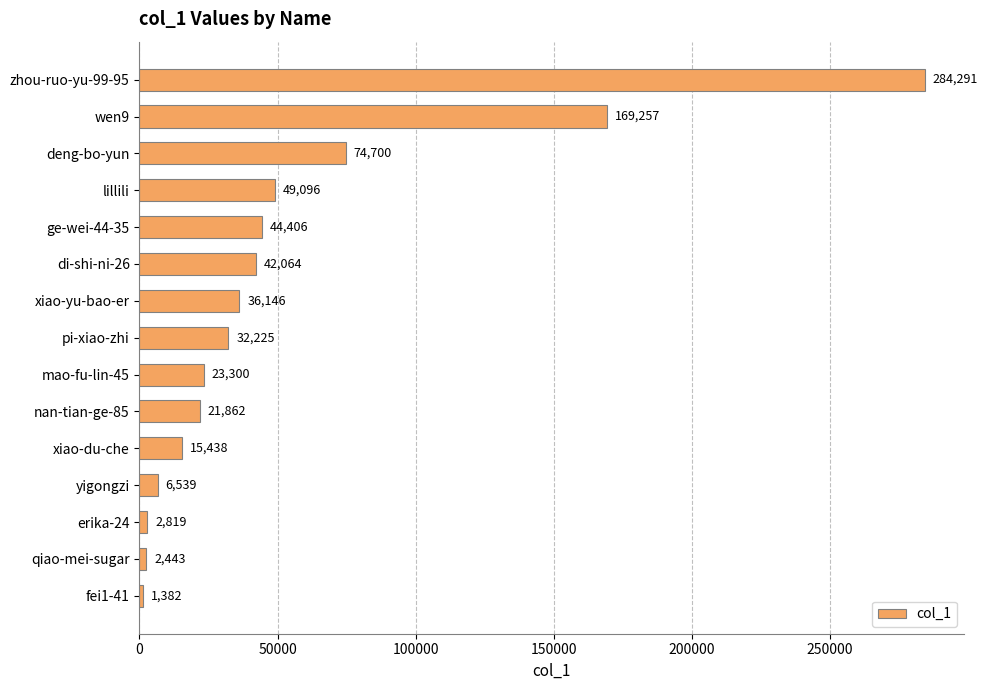

What is the label of the 5th bar from the bottom?

xiao-du-che